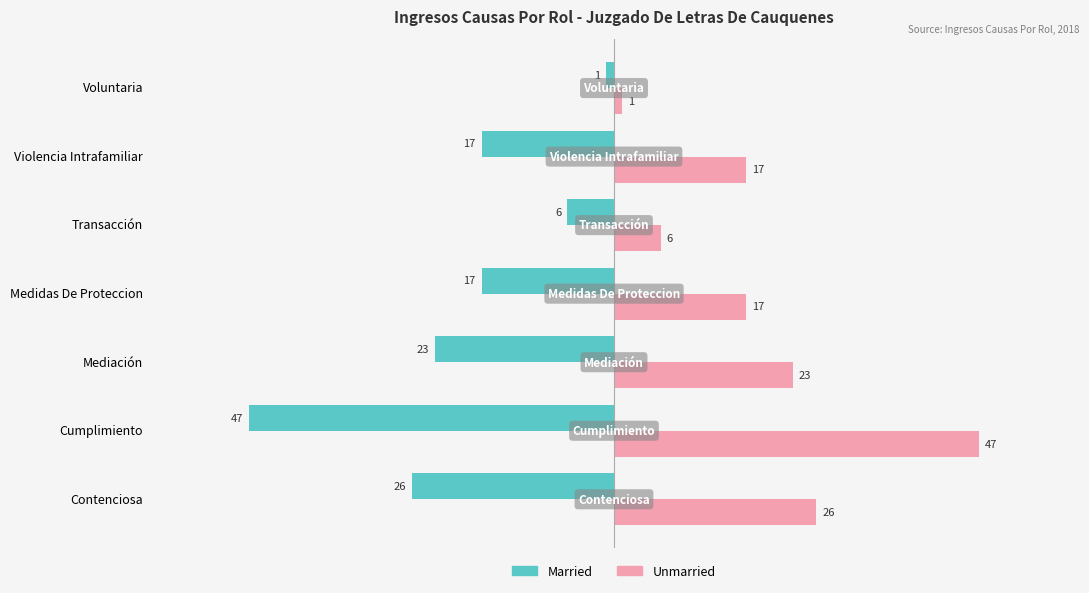

Is it true that Unmarried equals 17 at Medidas De Proteccion?

True